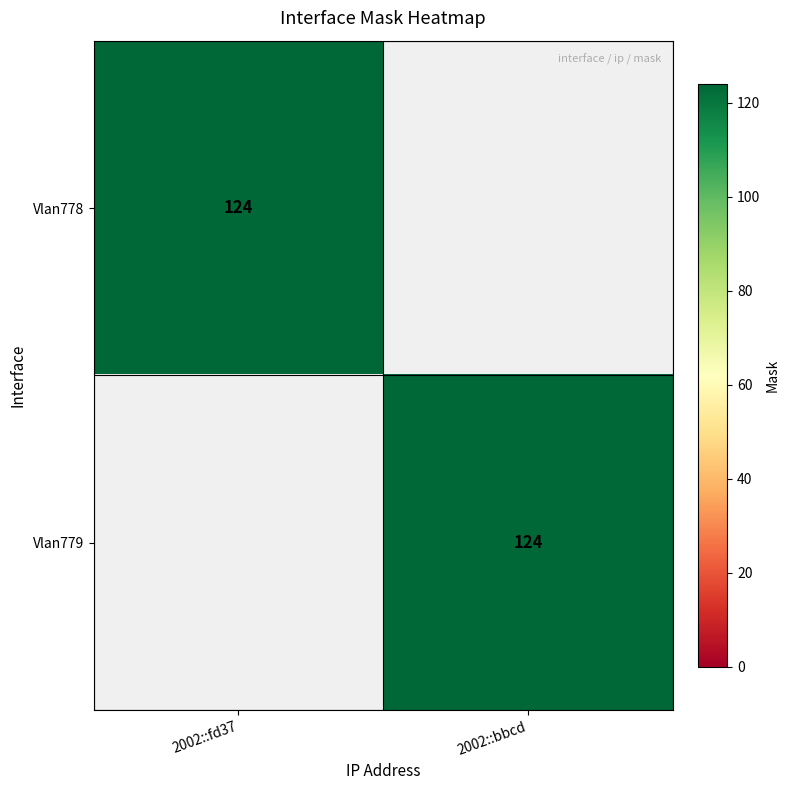

The value of Vlan778 at 2002::fd37 is 124. True or false?

True